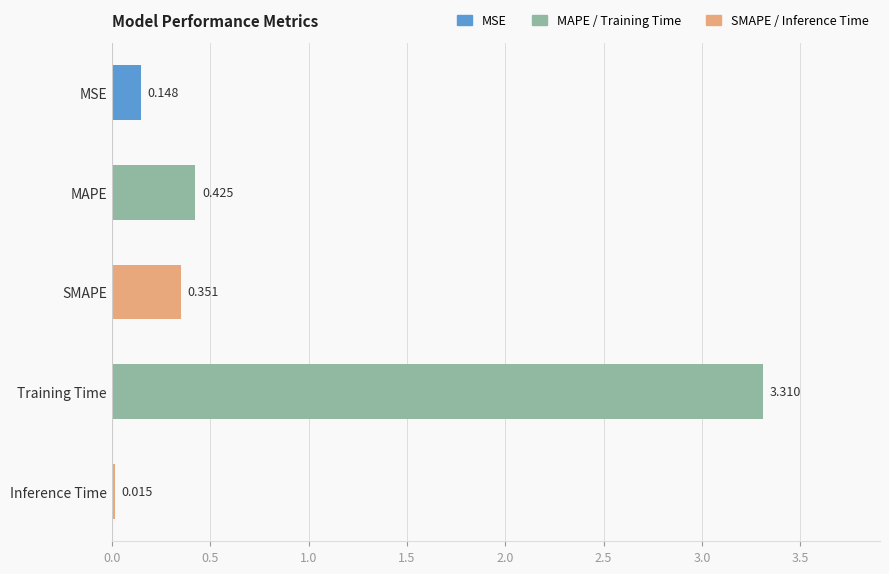

What is the sum of all values?

4.2